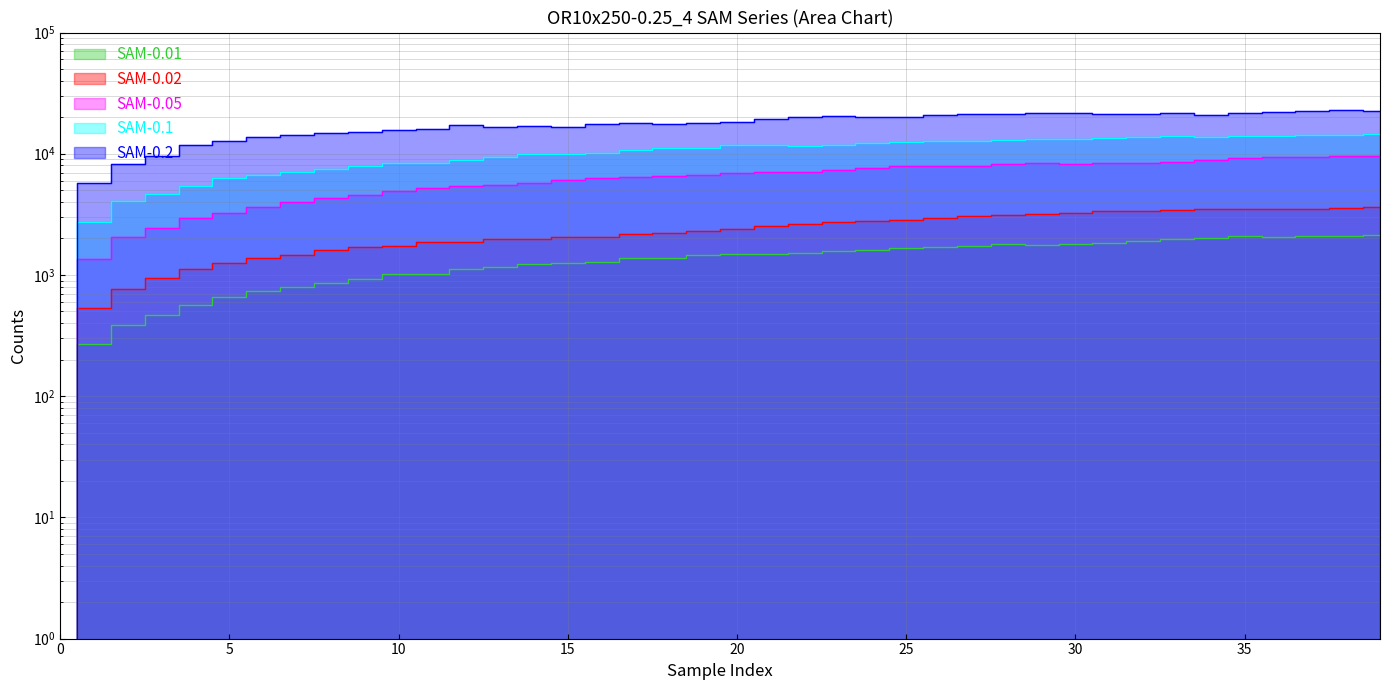

What is the sum of all SAM-0.01 values?

54371.2